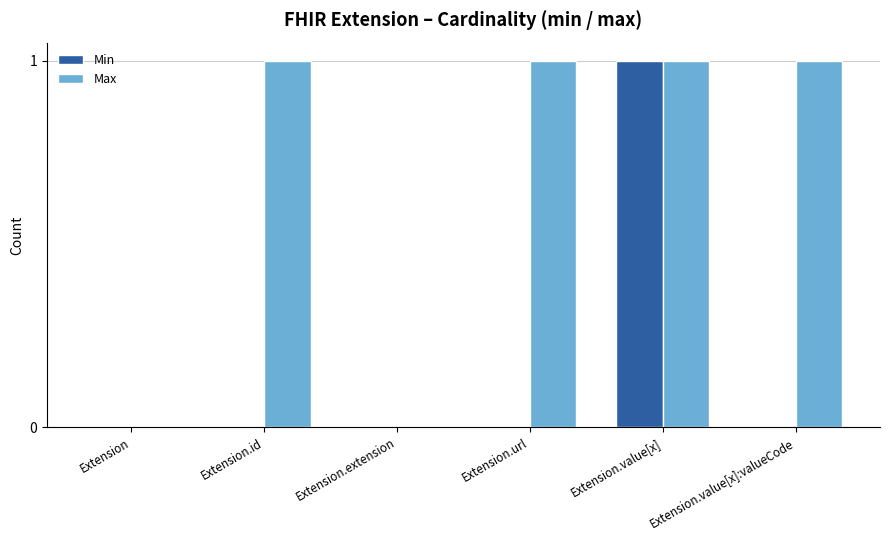

Reading left to right, extract all data points from this chart.

Min: Extension=0	Extension.id=0	Extension.extension=0	Extension.url=0	Extension.value[x]=1	Extension.value[x]:valueCode=0
Max: Extension=0	Extension.id=1	Extension.extension=0	Extension.url=1	Extension.value[x]=1	Extension.value[x]:valueCode=1